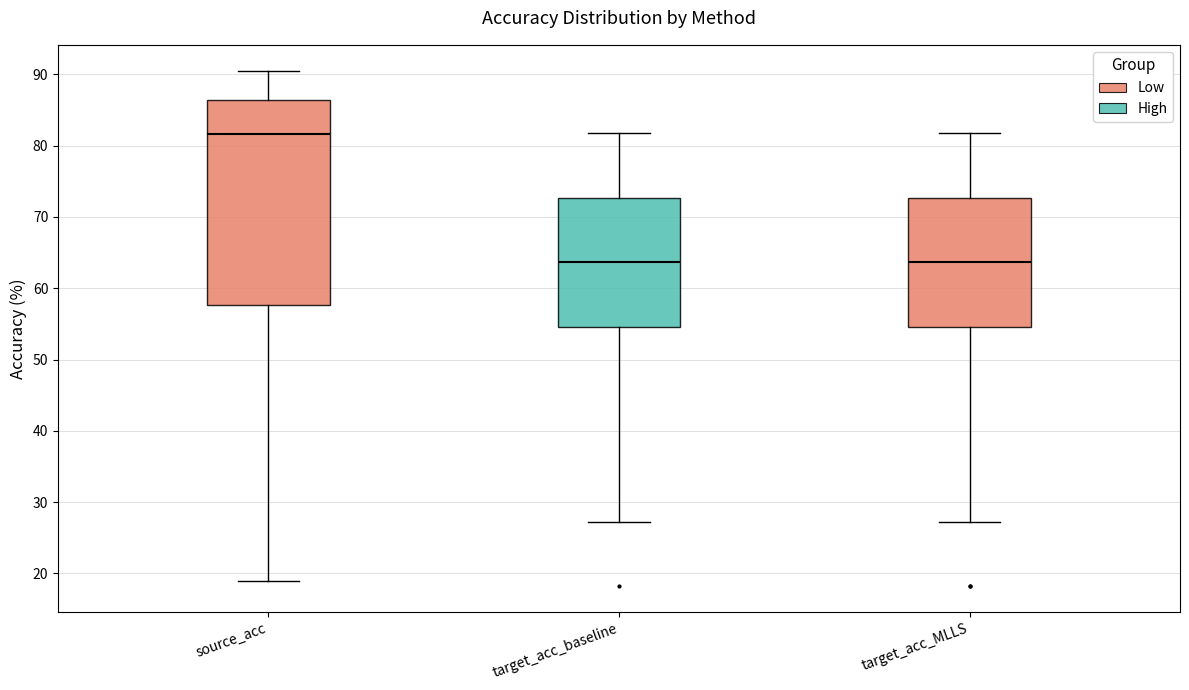

Which box is the tallest, from its lower edge to its upper edge?

source_acc